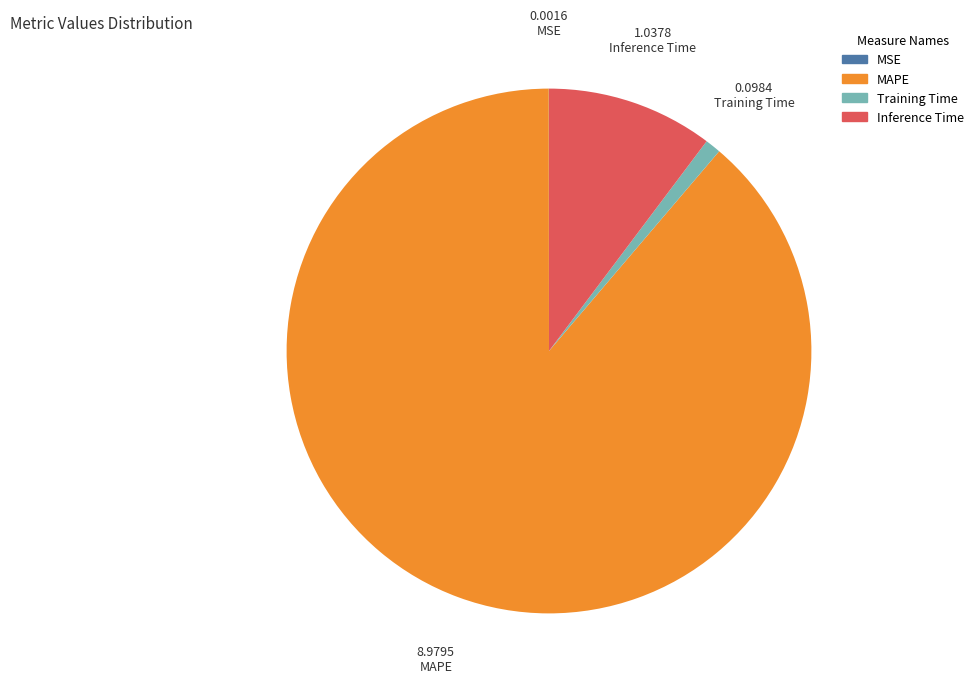

Combined, do Training Time and Inference Time account for over 50%?

No